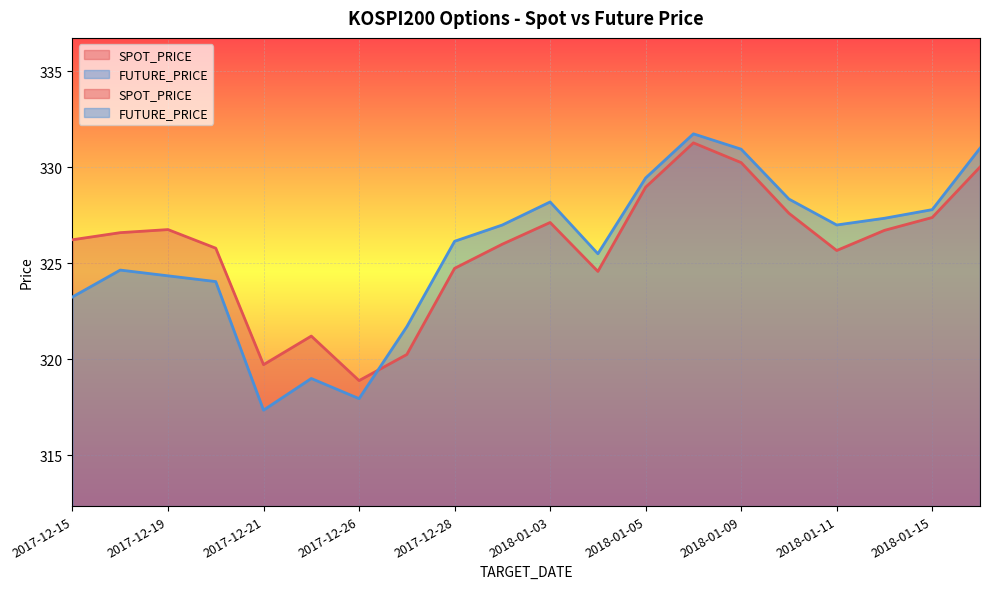

Which series has the widest spread of values?

FUTURE_PRICE